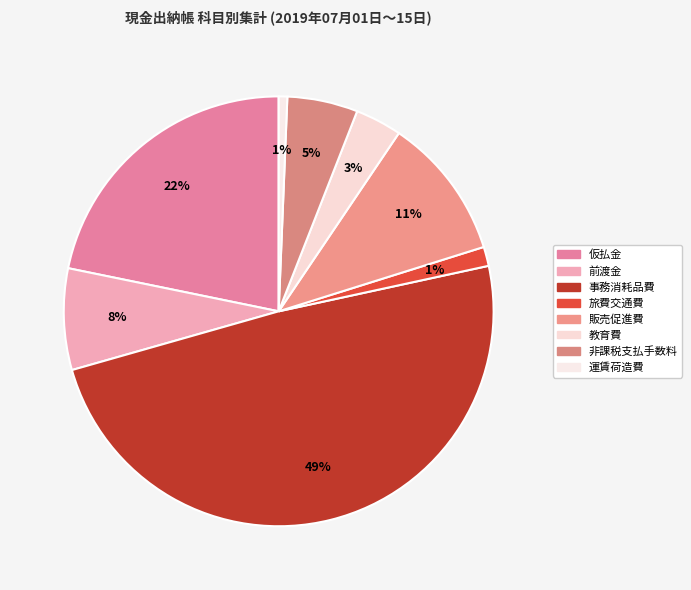

How many slices are in this pie chart?

8